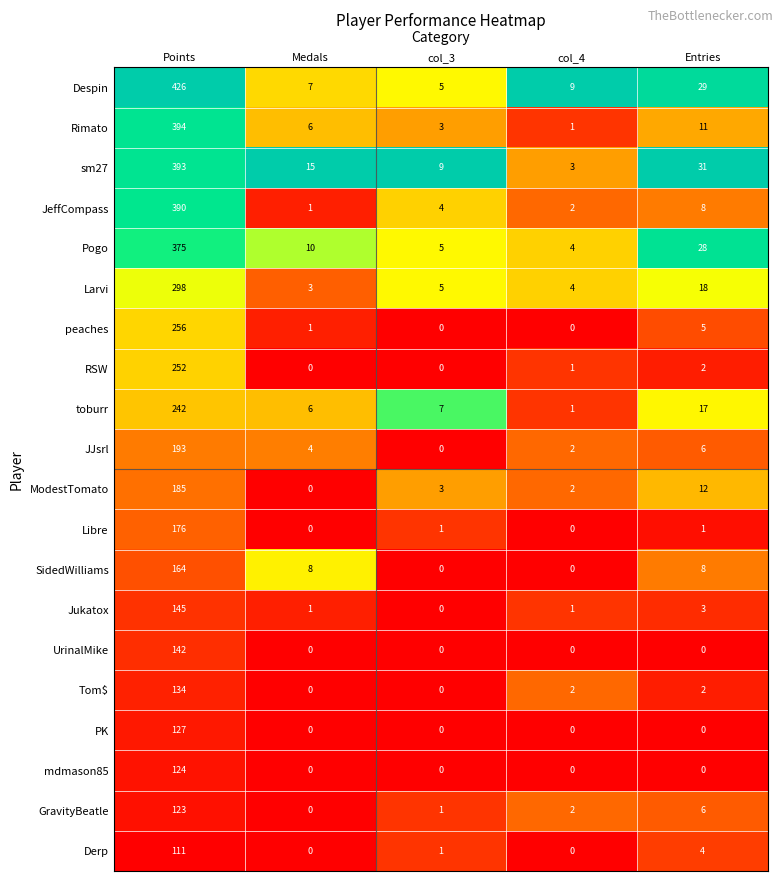

At which label does JJsrl first exceed 4?

Points